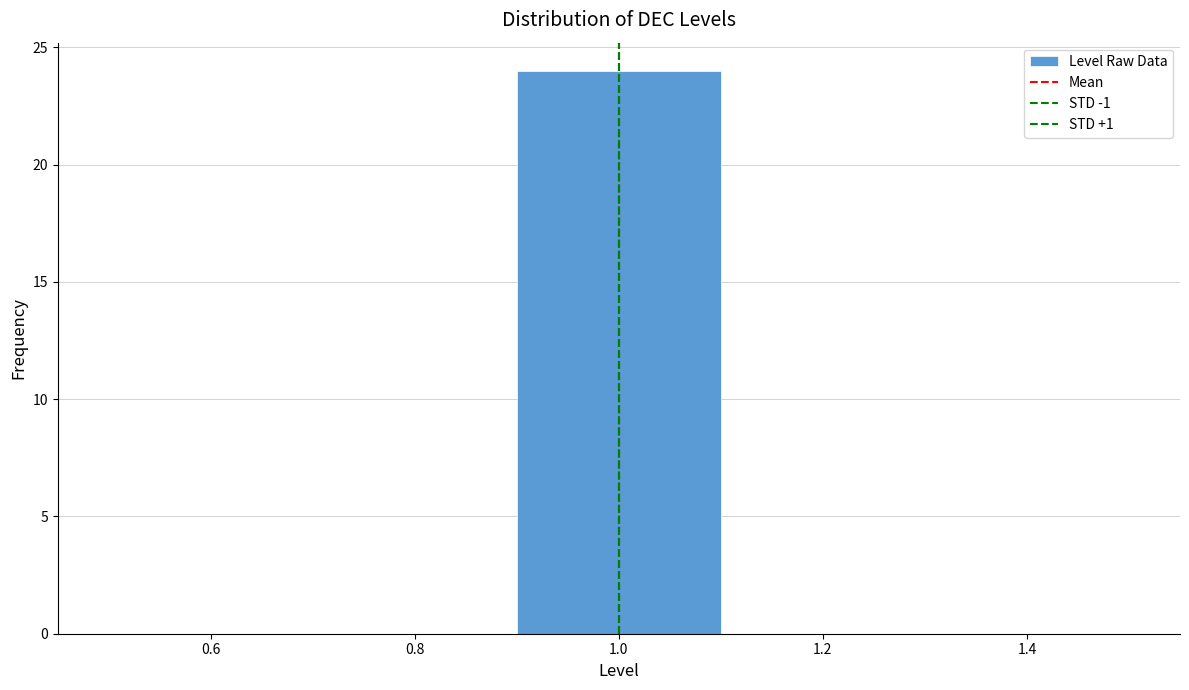

Reading left to right, list every bar in this chart as the range it spans on the x-axis followed by its height. The values are not printed on the chart, so give them approximately, as read against the axis.

0.5 to 0.7: 0
0.7 to 0.9: 0
0.9 to 1.1: 24
1.1 to 1.3: 0
1.3 to 1.5: 0